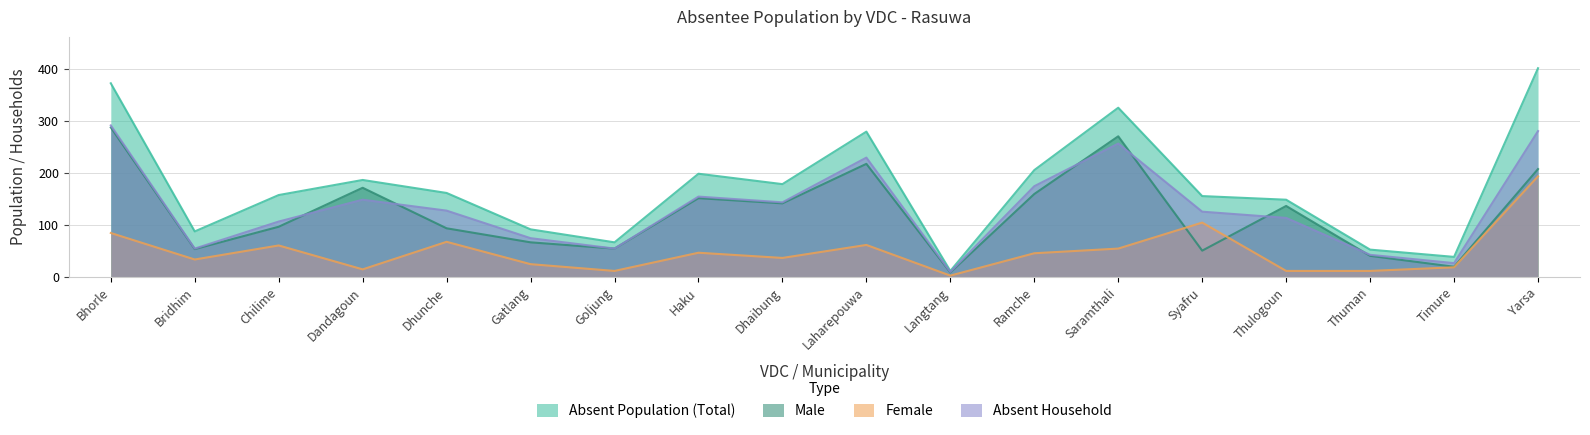

Reading left to right, list all the values displayed in this chart.

Absent Population (Total): Bhorle=373	Bridhim=88	Chilime=158	Dandagoun=187	Dhunche=162	Gatlang=92	Goljung=67	Haku=199	Dhaibung=179	Laharepouwa=280	Langtang=12	Ramche=206	Saramthali=326	Syafru=156	Thulogoun=149	Thuman=53	Timure=39	Yarsa=402
Male: Bhorle=288	Bridhim=54	Chilime=97	Dandagoun=172	Dhunche=94	Gatlang=67	Goljung=55	Haku=152	Dhaibung=142	Laharepouwa=218	Langtang=9	Ramche=160	Saramthali=271	Syafru=51	Thulogoun=137	Thuman=41	Timure=20	Yarsa=208
Female: Bhorle=85	Bridhim=34	Chilime=61	Dandagoun=15	Dhunche=68	Gatlang=25	Goljung=12	Haku=47	Dhaibung=37	Laharepouwa=62	Langtang=3	Ramche=46	Saramthali=55	Syafru=105	Thulogoun=12	Thuman=12	Timure=19	Yarsa=194
Absent Household: Bhorle=292	Bridhim=55	Chilime=107	Dandagoun=149	Dhunche=128	Gatlang=75	Goljung=55	Haku=155	Dhaibung=144	Laharepouwa=230	Langtang=10	Ramche=175	Saramthali=257	Syafru=126	Thulogoun=114	Thuman=43	Timure=27	Yarsa=281